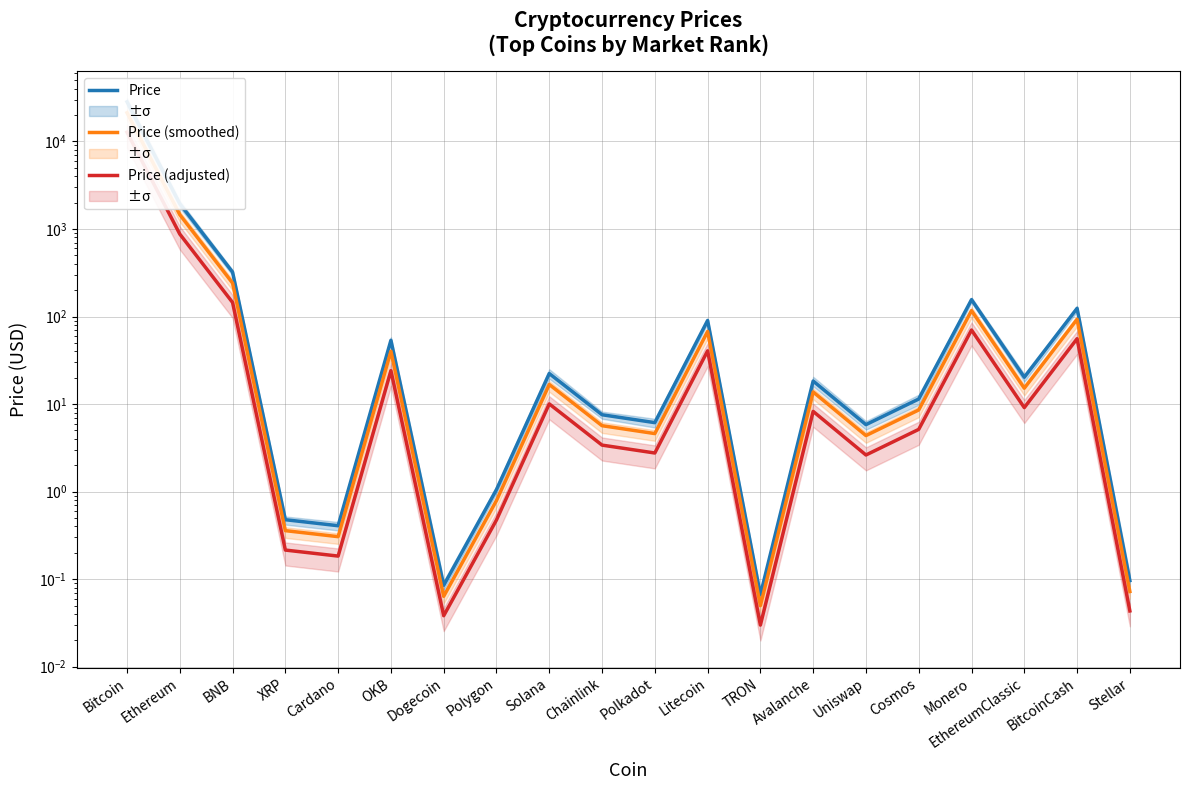

Between Uniswap and Cosmos, which is larger?

Cosmos